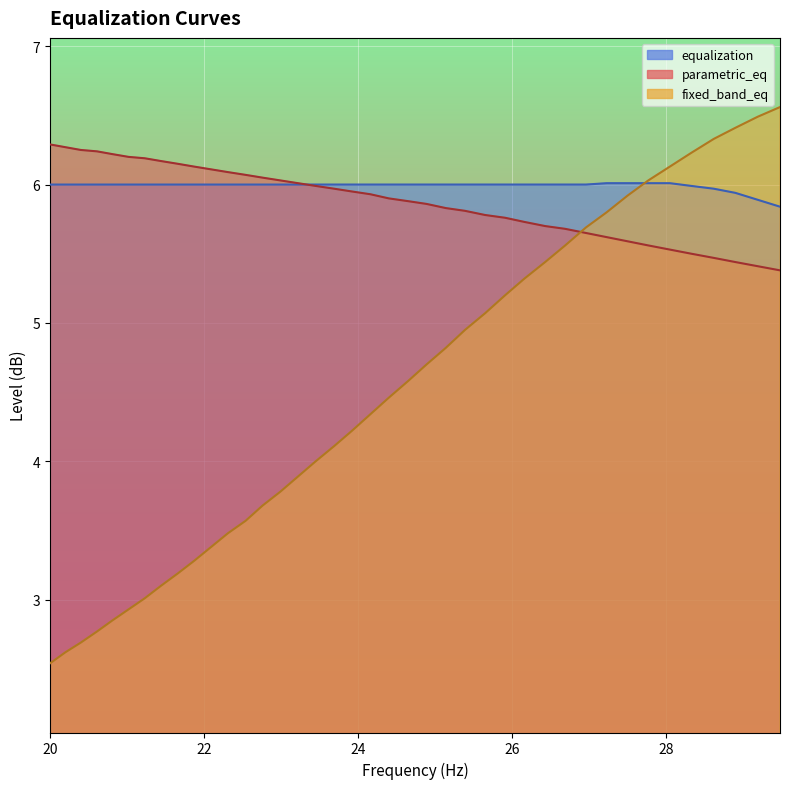

At which label is parametric_eq closest to 5?

29.48